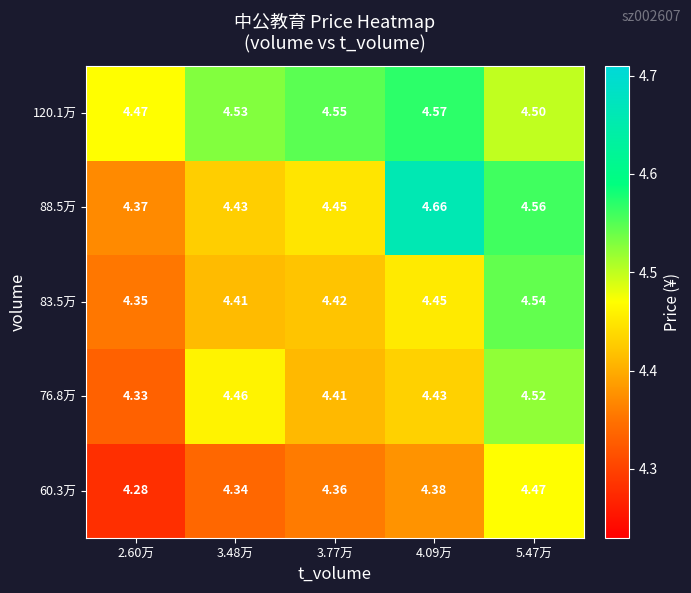

How many data points does each series have?

5